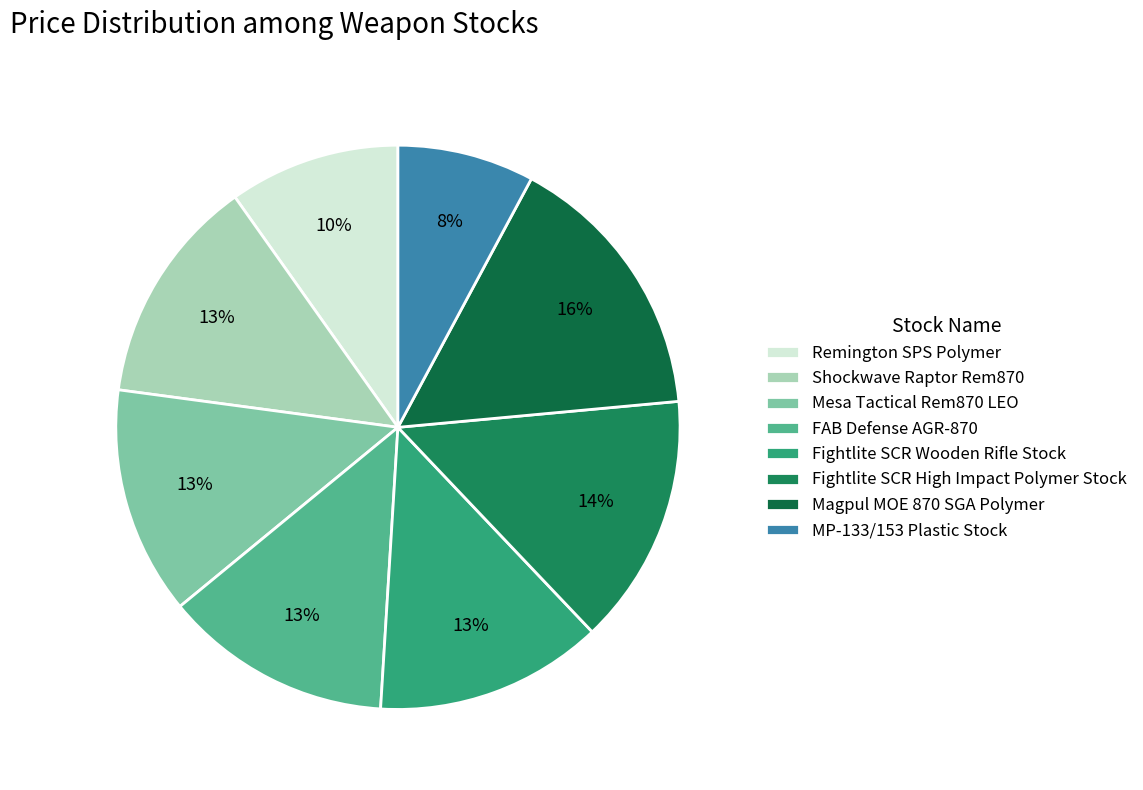

Which category has the smallest portion of the pie?

MP-133/153 Plastic Stock